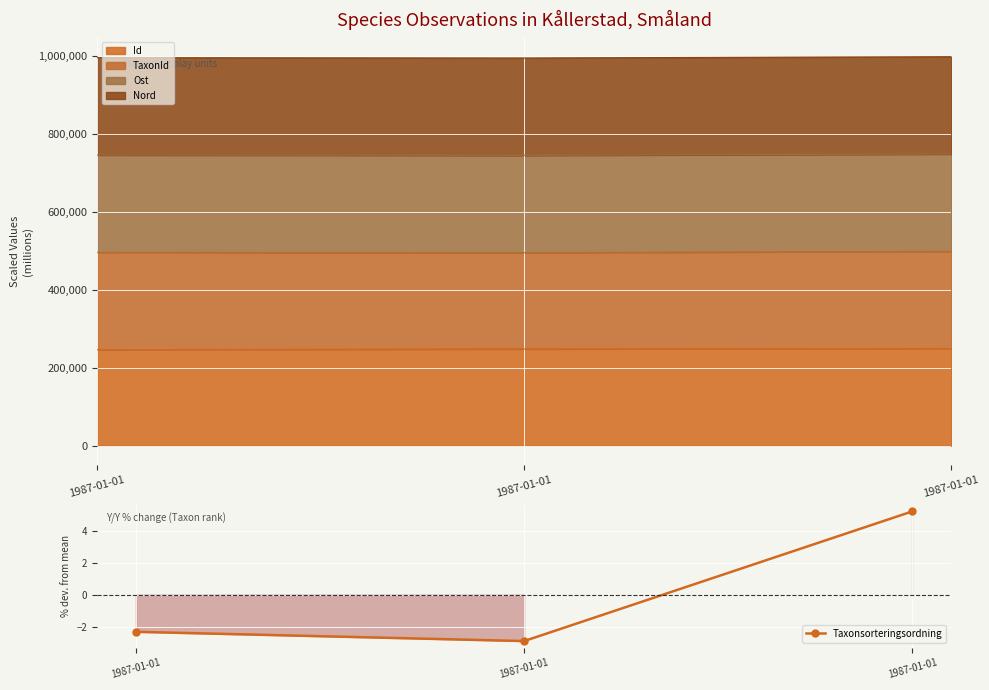

How many lines are shown in the chart?

1